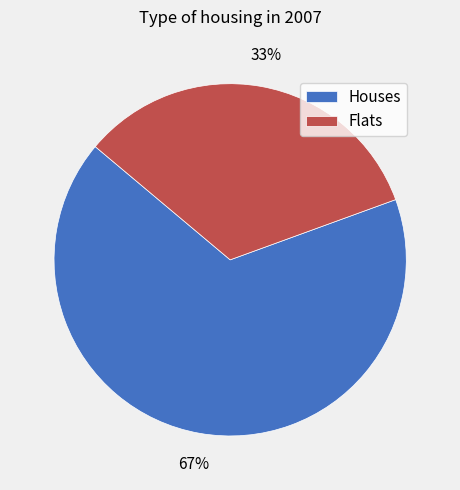

What is the largest slice in the pie chart?

Houses